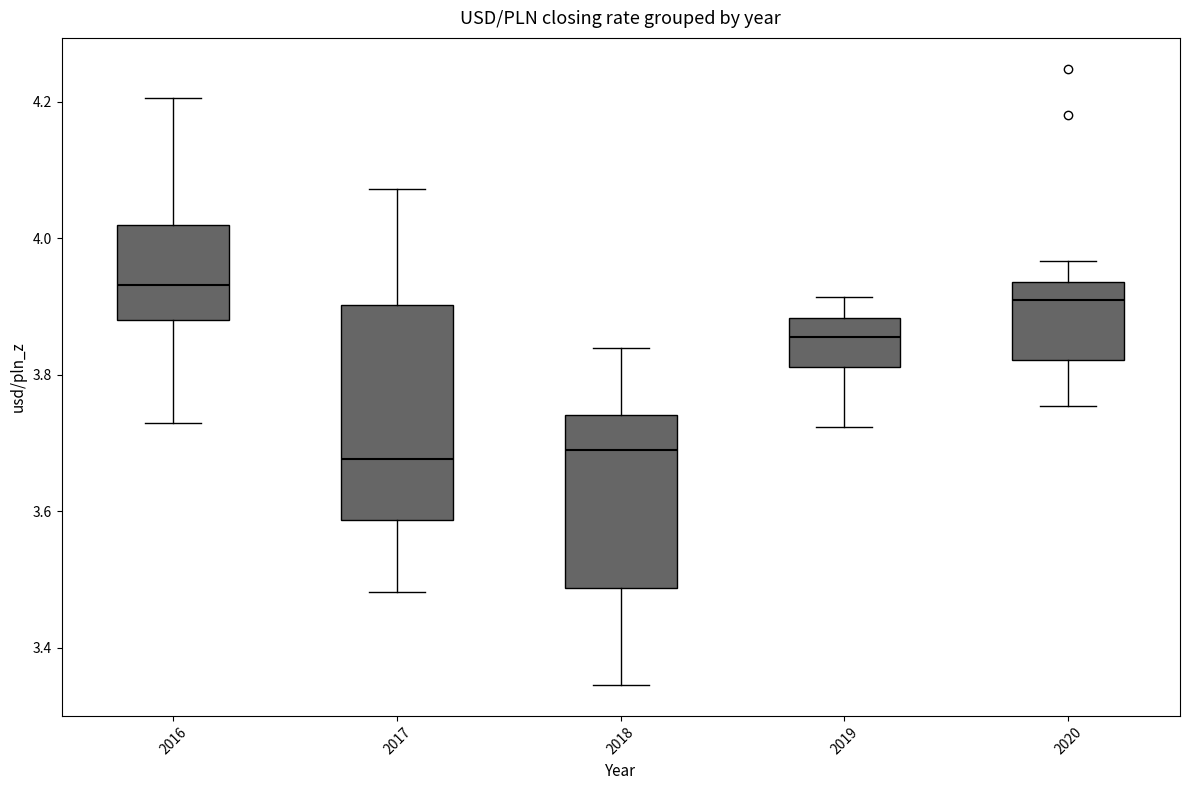

Comparing the boxes themselves (not the whiskers), which one is the tallest?

2017